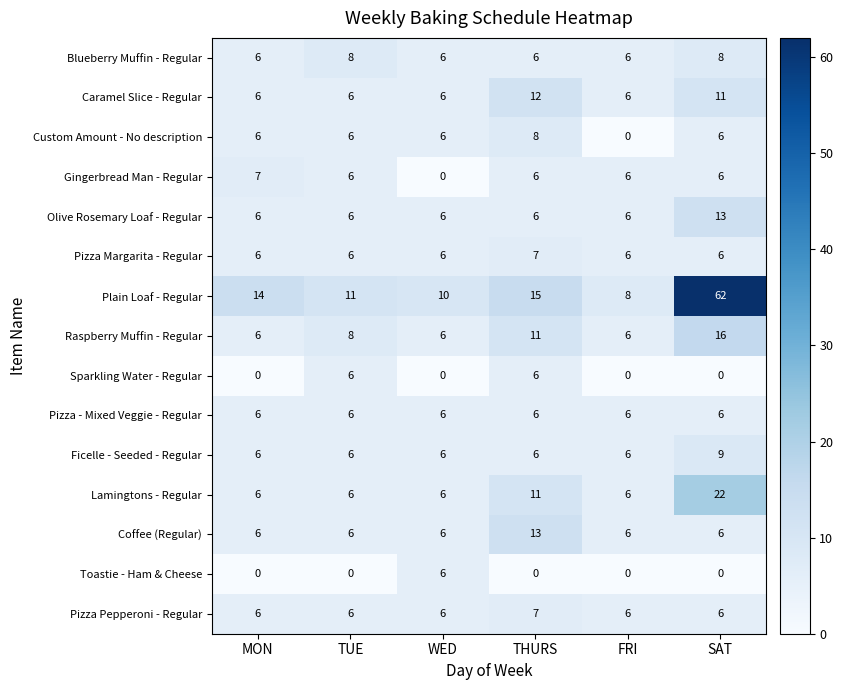

Is it true that Raspberry Muffin - Regular equals 16 at SAT?

True